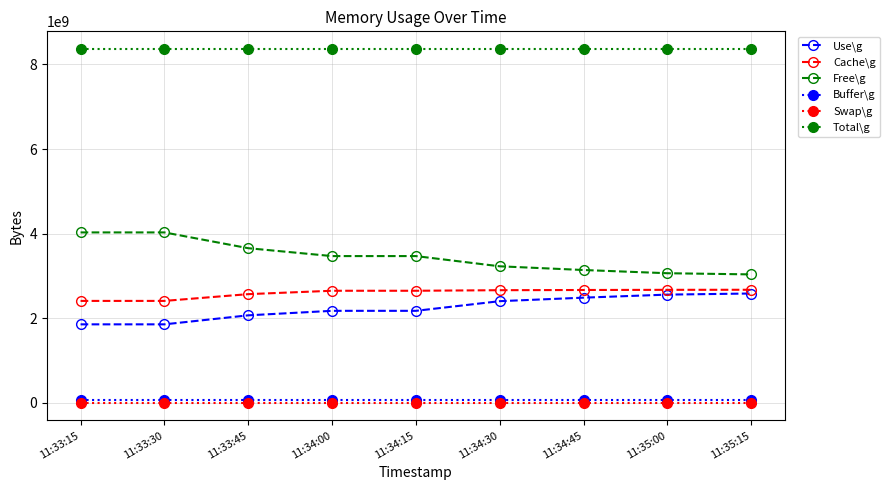

What is the minimum value for Total\g?

8364912640.0